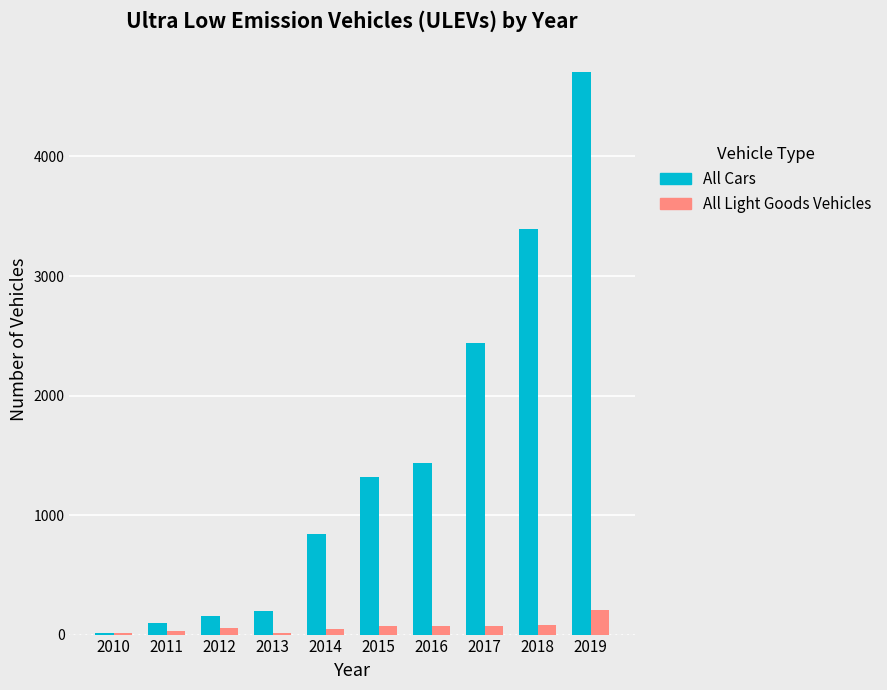

True or false: All Cars has a value of 838 at 2014.

True